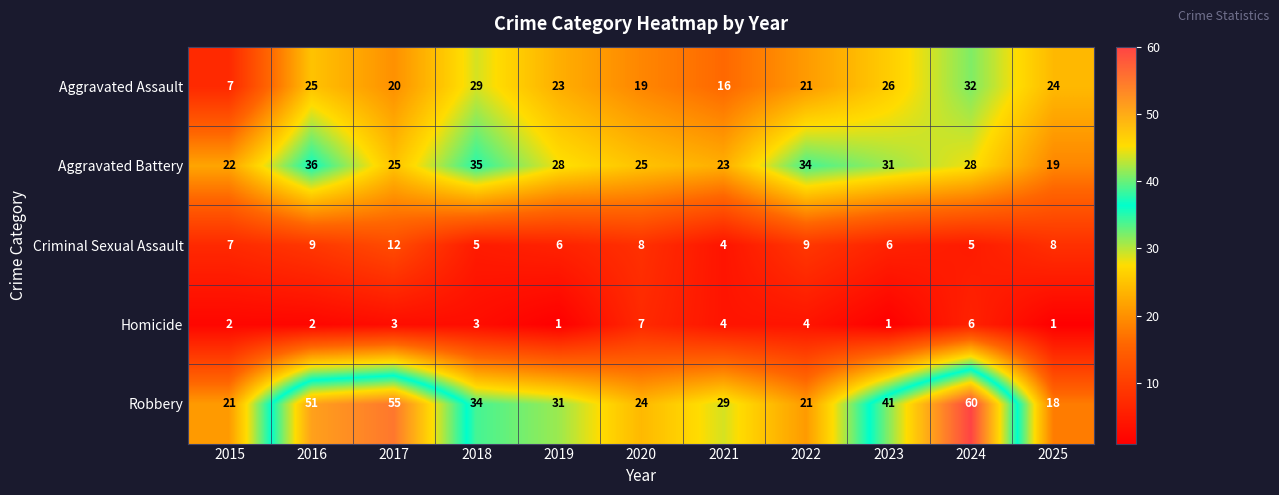

List the series in order of their peak value, highest first.

Robbery, Aggravated Battery, Aggravated Assault, Criminal Sexual Assault, Homicide